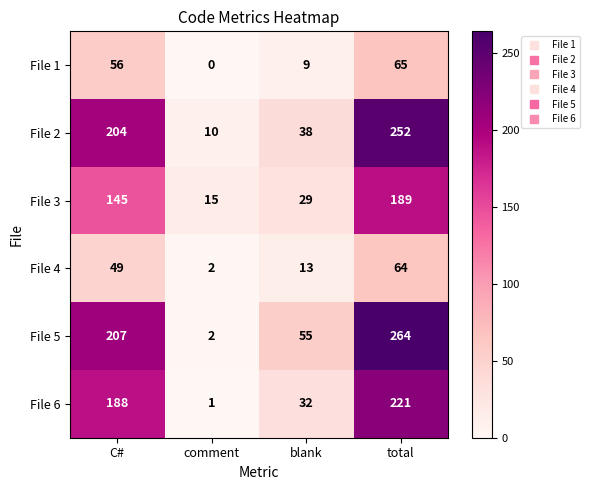

The File 6 series shows 14 at blank. True or false?

False